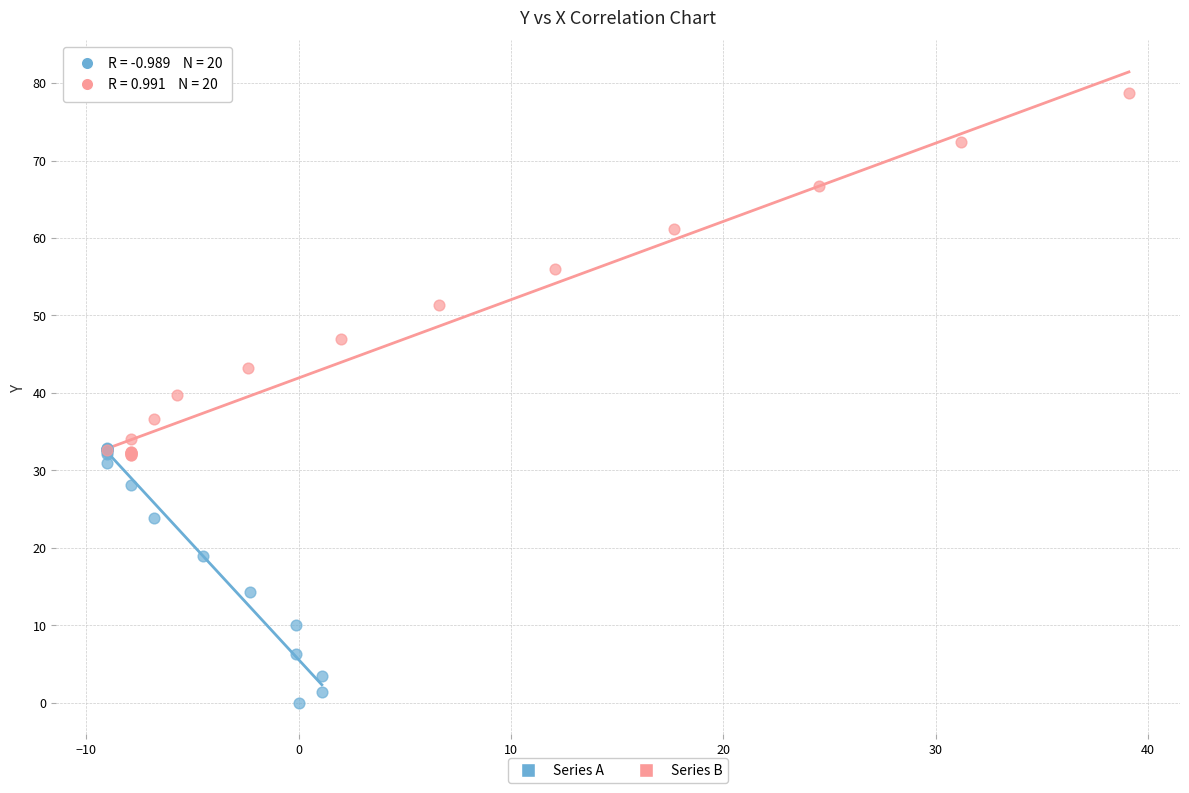

Which series contains the highest Y value?

Series B